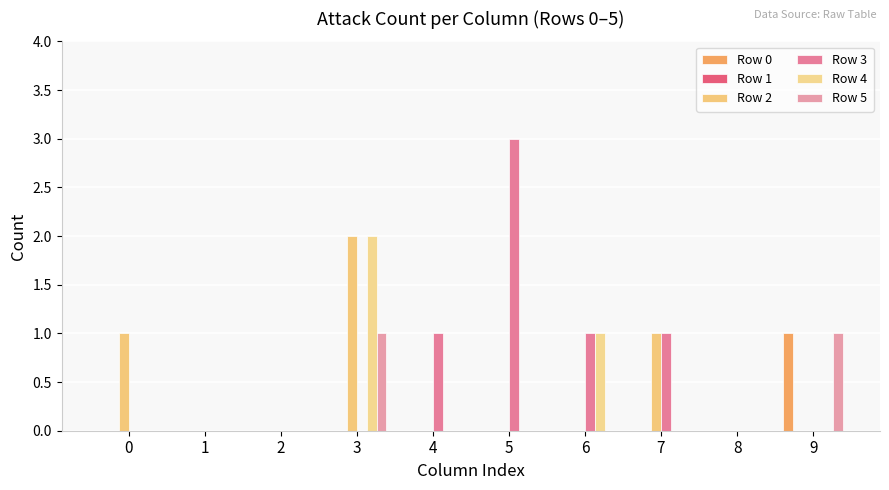

At which category is the sum across all series the highest?

3